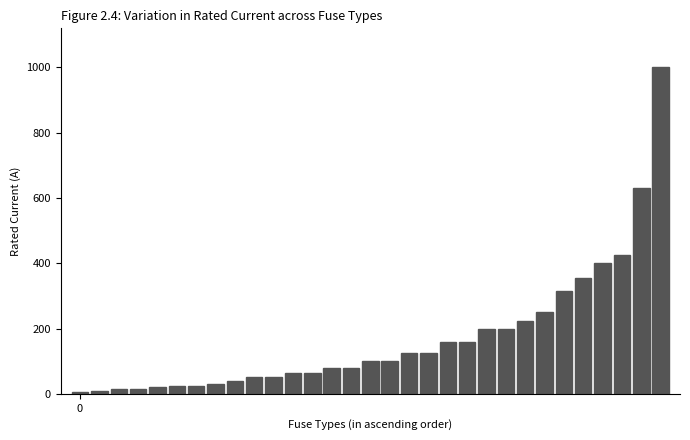

What is the greatest value displayed?

1000.0